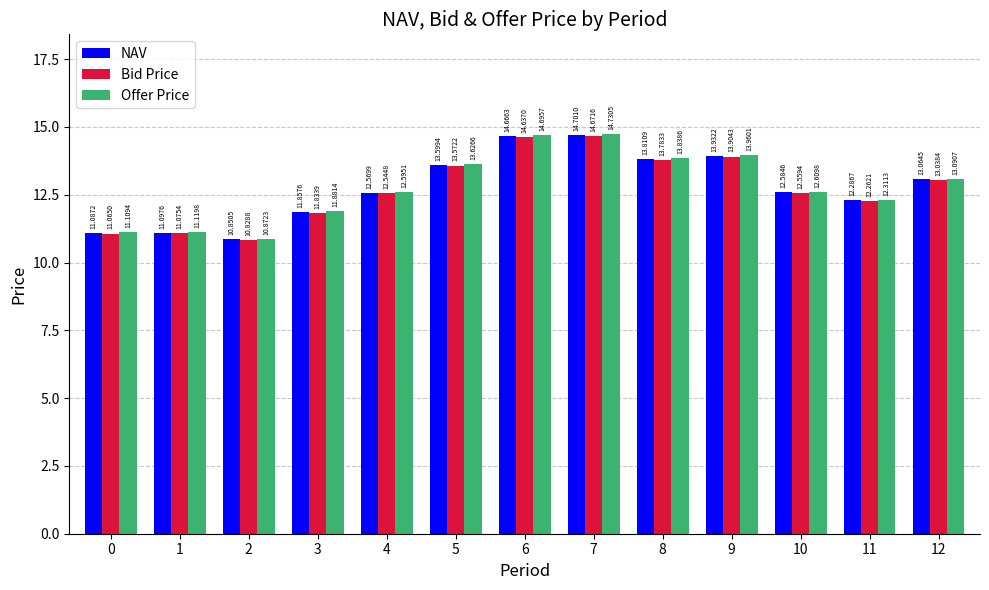

How many groups of bars are there?

13